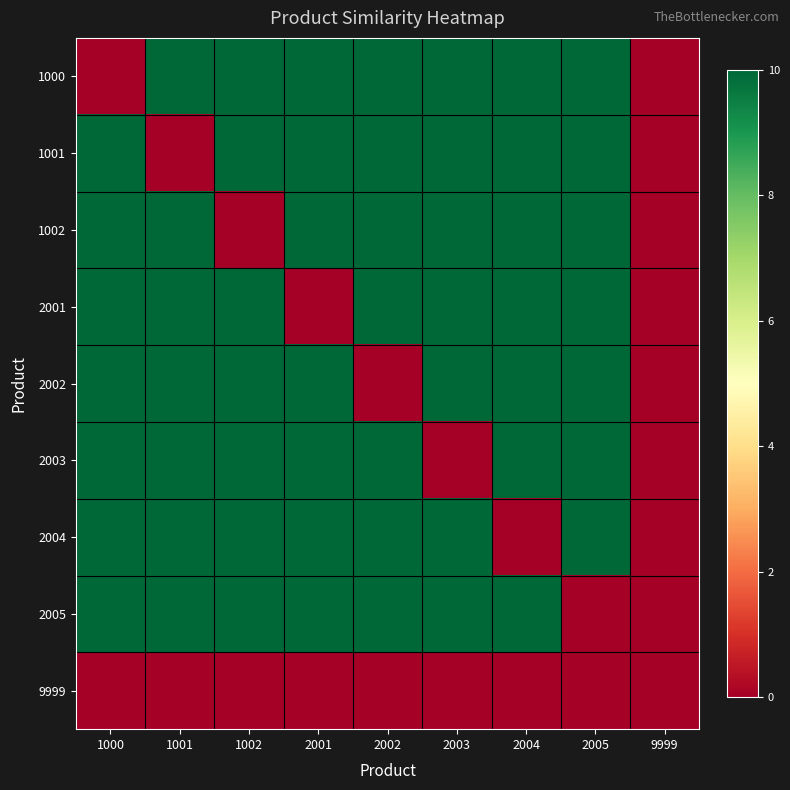

Reading left to right, extract all data points from this chart.

1000: 1000=0	1001=10	1002=10	2001=10	2002=10	2003=10	2004=10	2005=10	9999=0
1001: 1000=10	1001=0	1002=10	2001=10	2002=10	2003=10	2004=10	2005=10	9999=0
1002: 1000=10	1001=10	1002=0	2001=10	2002=10	2003=10	2004=10	2005=10	9999=0
2001: 1000=10	1001=10	1002=10	2001=0	2002=10	2003=10	2004=10	2005=10	9999=0
2002: 1000=10	1001=10	1002=10	2001=10	2002=0	2003=10	2004=10	2005=10	9999=0
2003: 1000=10	1001=10	1002=10	2001=10	2002=10	2003=0	2004=10	2005=10	9999=0
2004: 1000=10	1001=10	1002=10	2001=10	2002=10	2003=10	2004=0	2005=10	9999=0
2005: 1000=10	1001=10	1002=10	2001=10	2002=10	2003=10	2004=10	2005=0	9999=0
9999: 1000=0	1001=0	1002=0	2001=0	2002=0	2003=0	2004=0	2005=0	9999=0